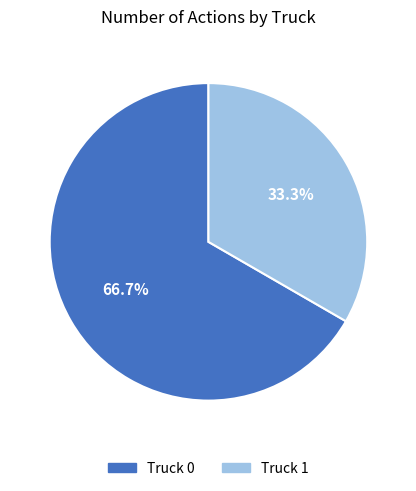

Is it true that Truck 0 is 73% of the pie?

False